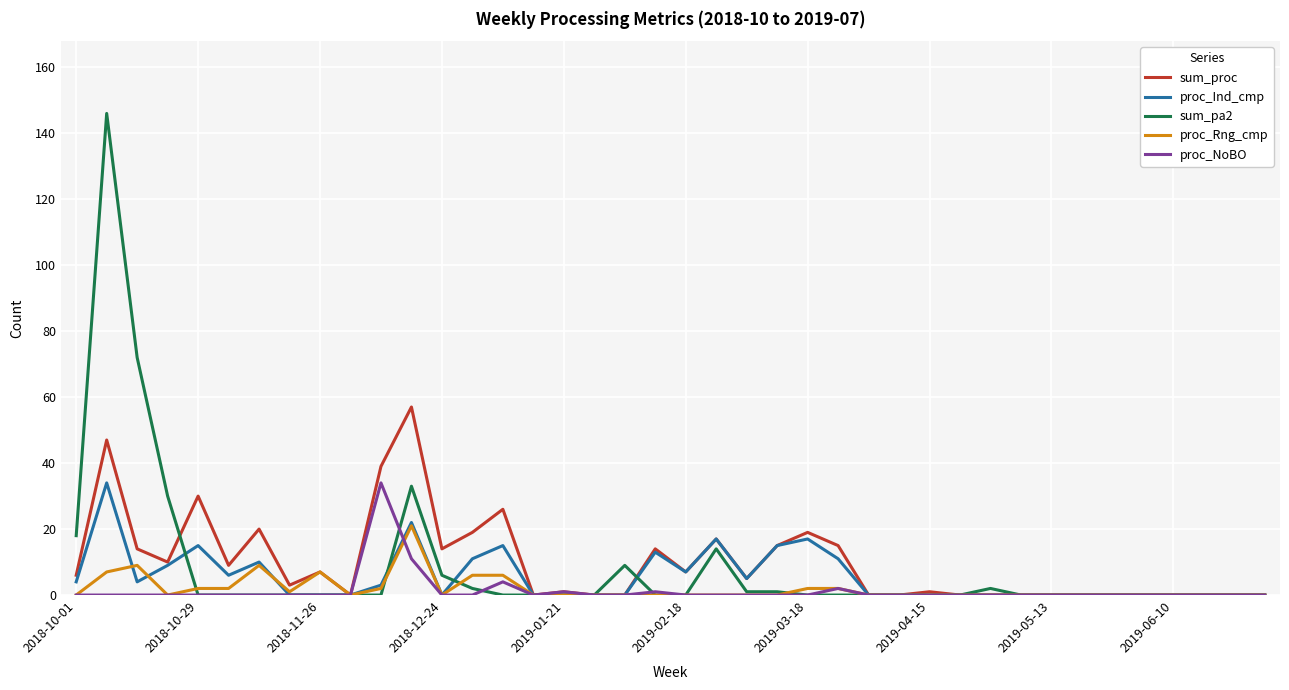

True or false: proc_Ind_cmp has more than 2 interior local peaks.

True